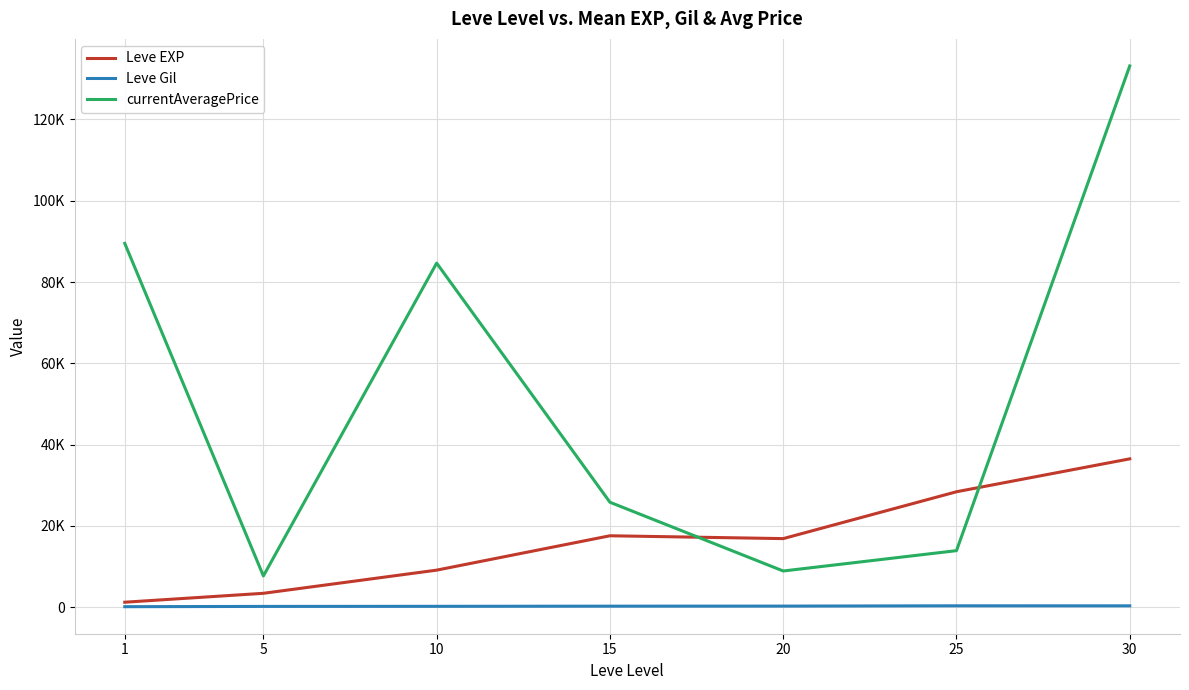

What is the value of the currentAveragePrice point at the 2nd from the left?

7681.9